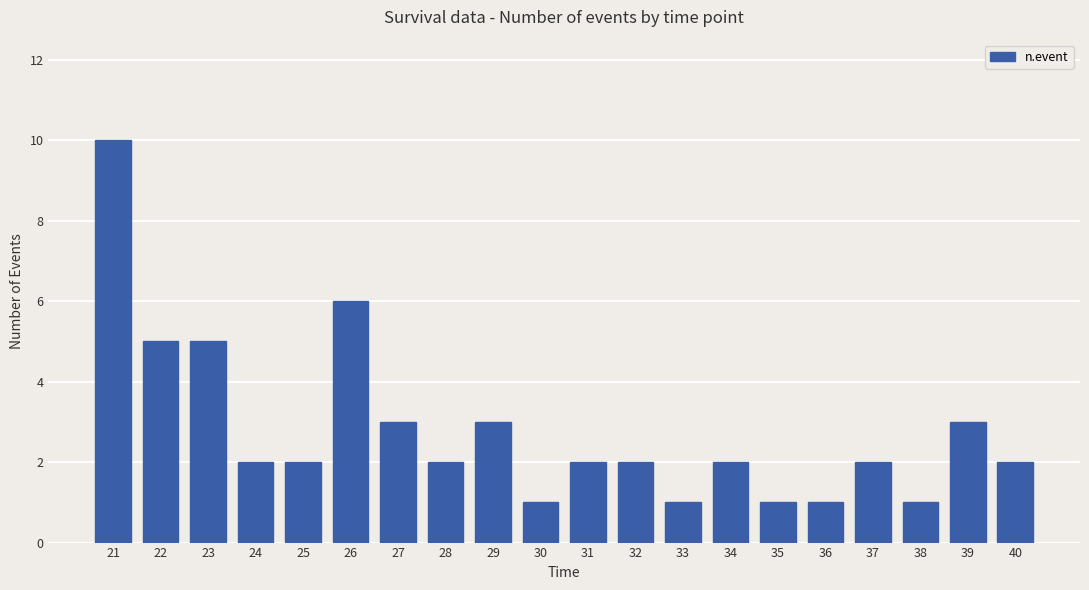

What is the approximate value at 27?

3